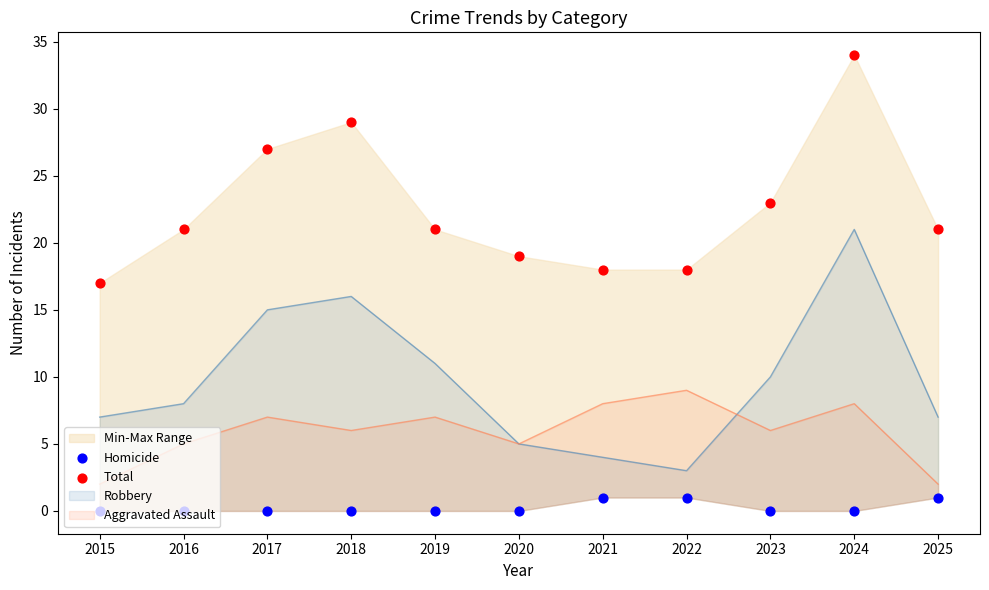

Which series has the largest total across all categories?

Total